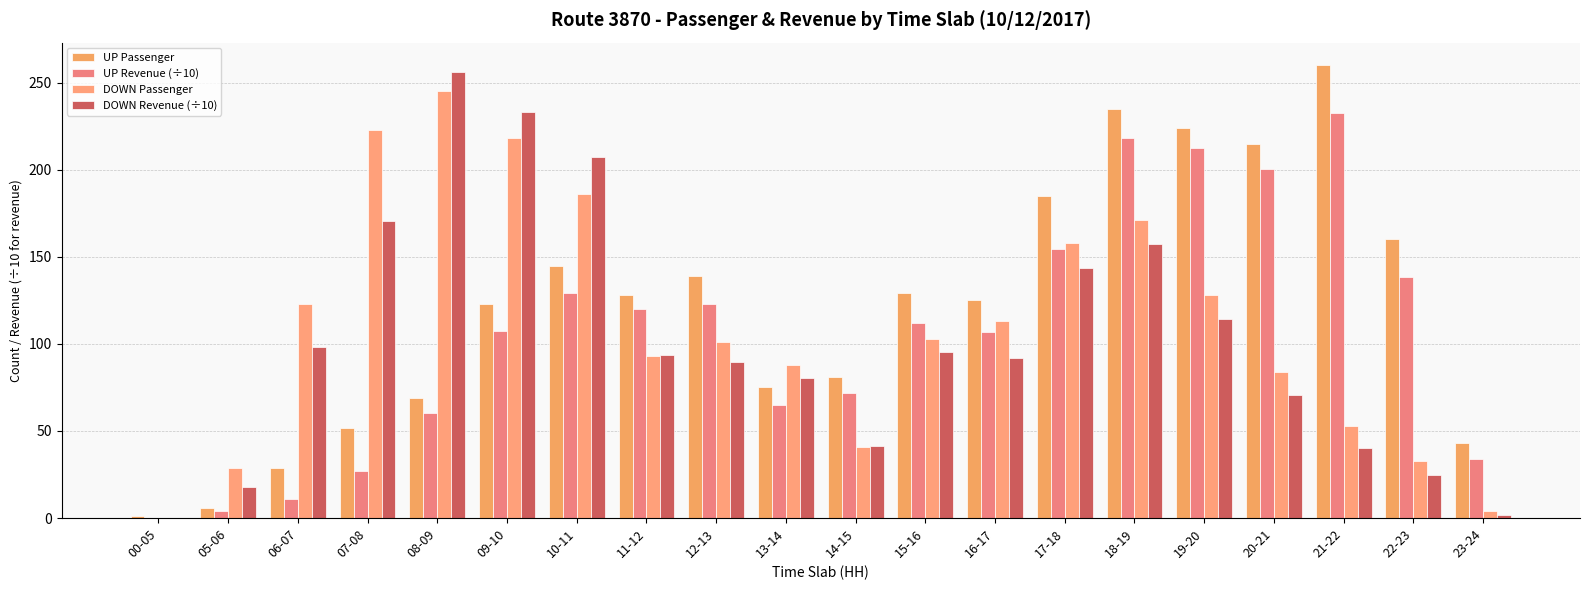

What is the value of the UP Passenger bar at the 13th from the left?

125.0